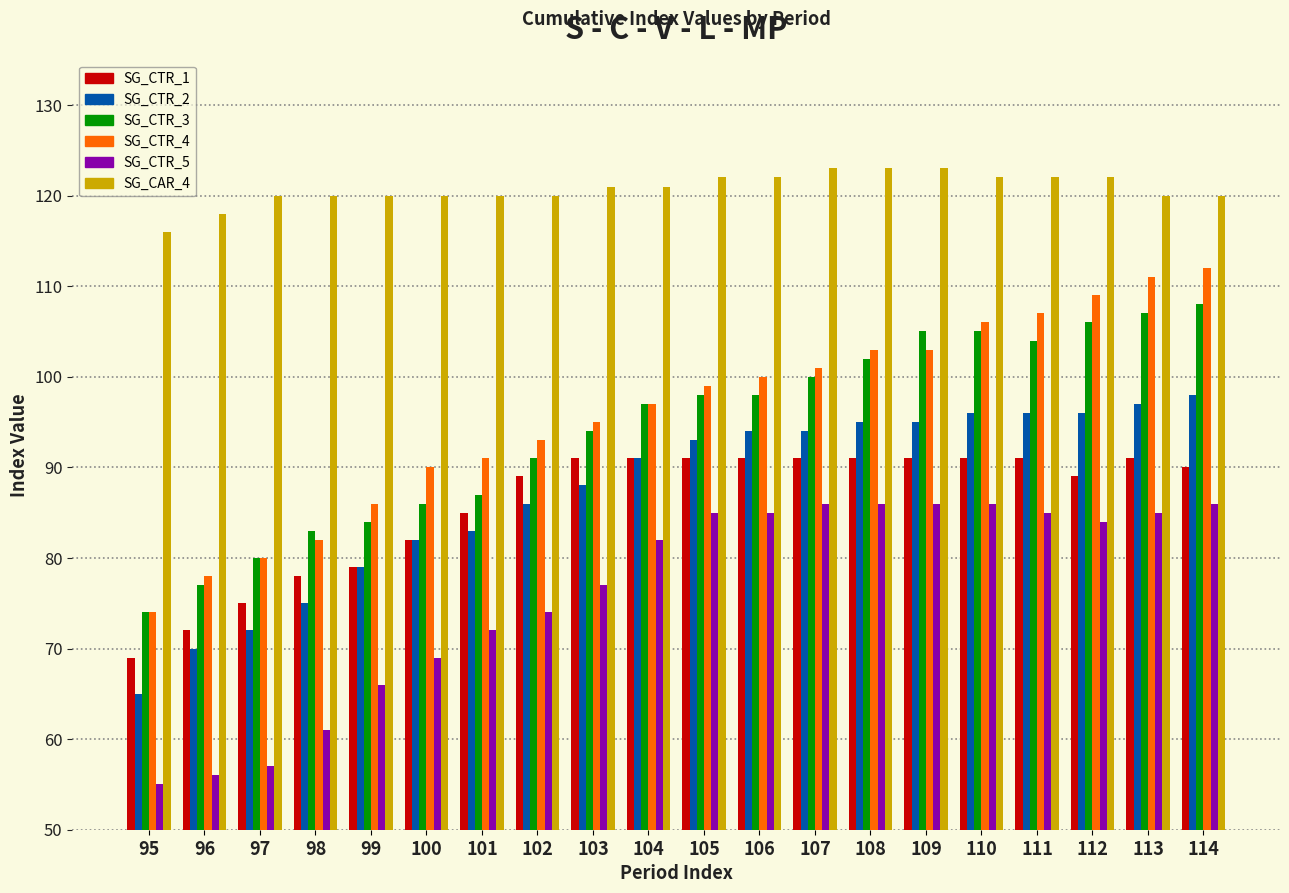

At how many categories does at least one series exceed 106?

20